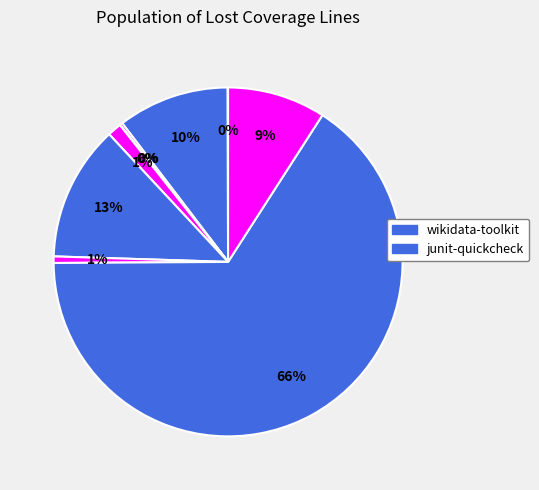

To the nearest percent, what is the difference between the largest and smallest slice percentages?

66%